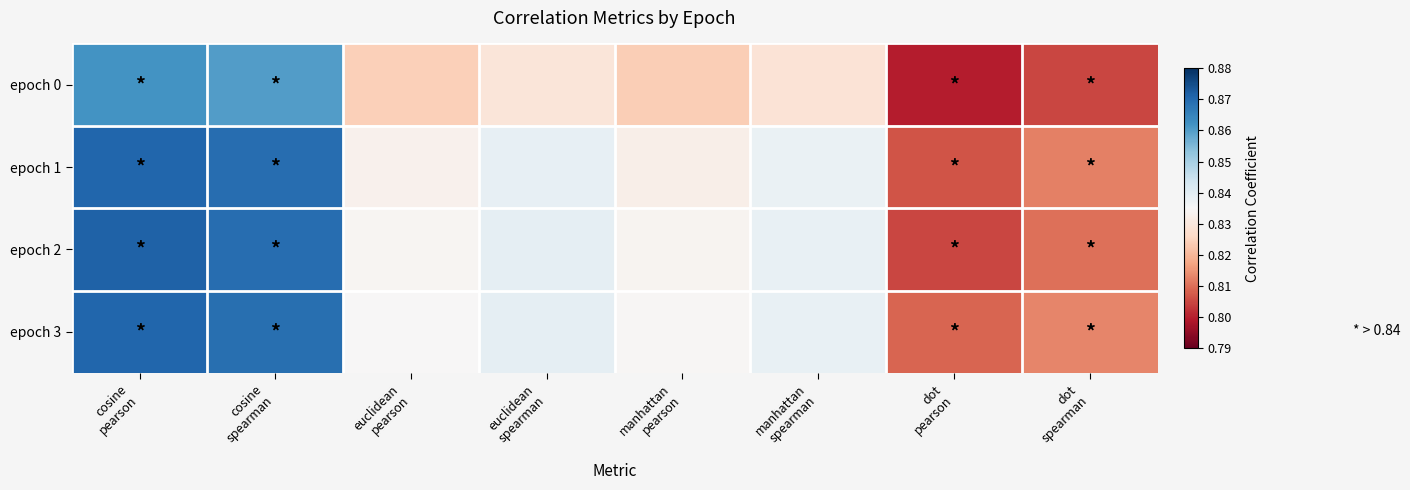

What is the smallest value displayed?

0.8